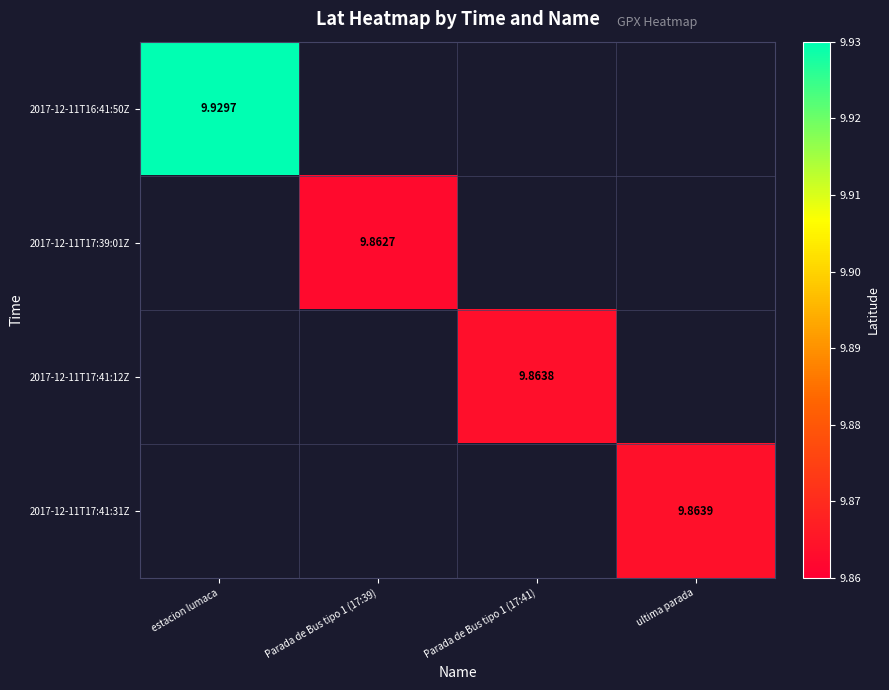

At which label does 2017-12-11T16:41:50Z reach its peak?

estacion lumaca